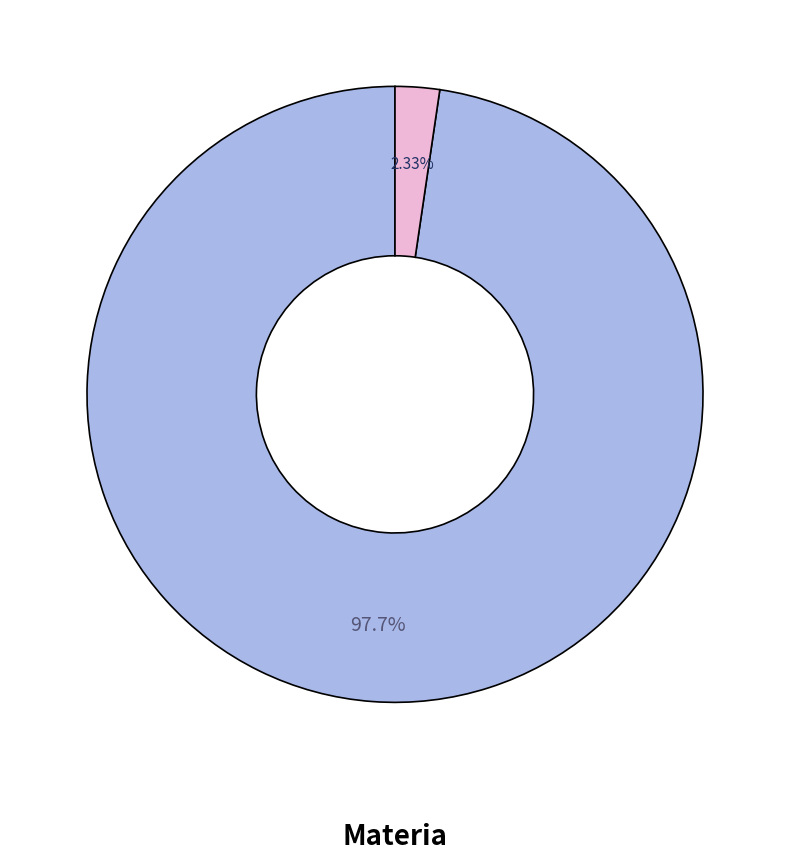

Is there a majority slice in this chart?

Yes